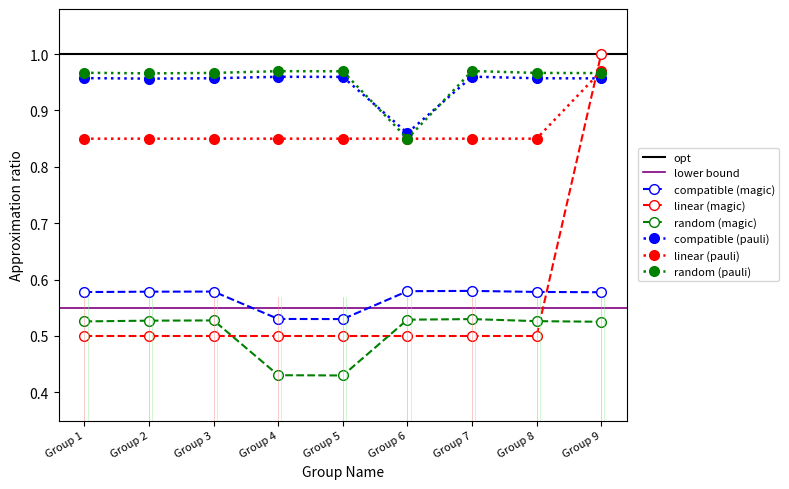

What is the spread (max minus min) of values at Group 1?

0.3